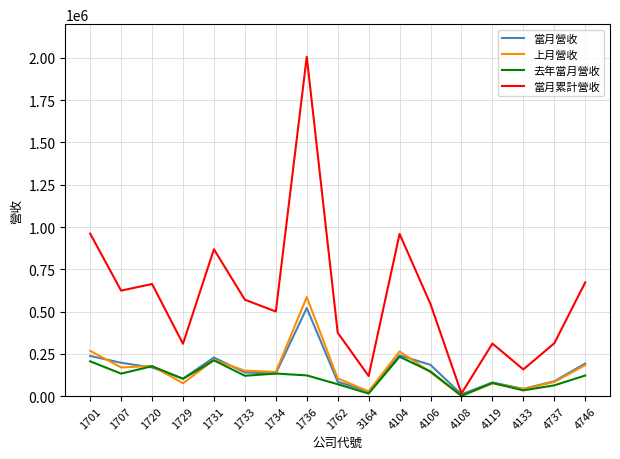

Rank the series by their maximum value, from lowest to highest.

去年當月營收, 當月營收, 上月營收, 當月累計營收